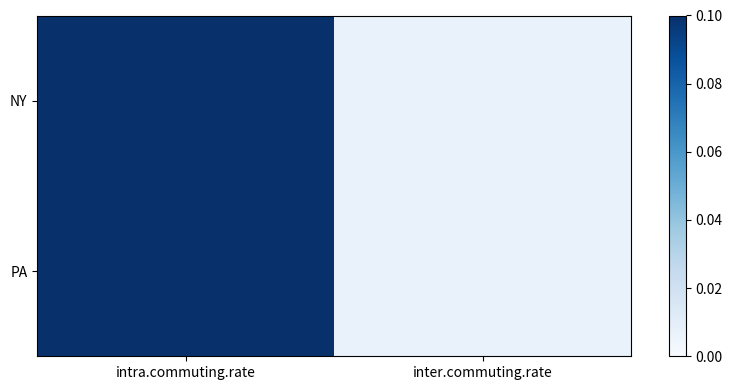

Which has a higher value, intra.commuting.rate or inter.commuting.rate?

intra.commuting.rate